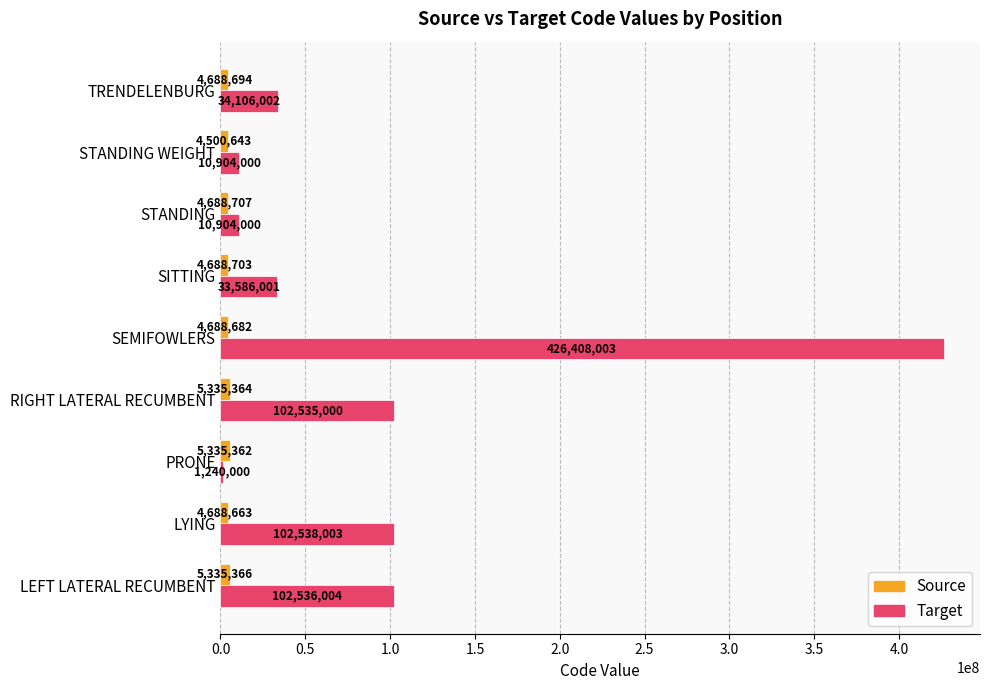

What is the maximum value for Target?

426408003